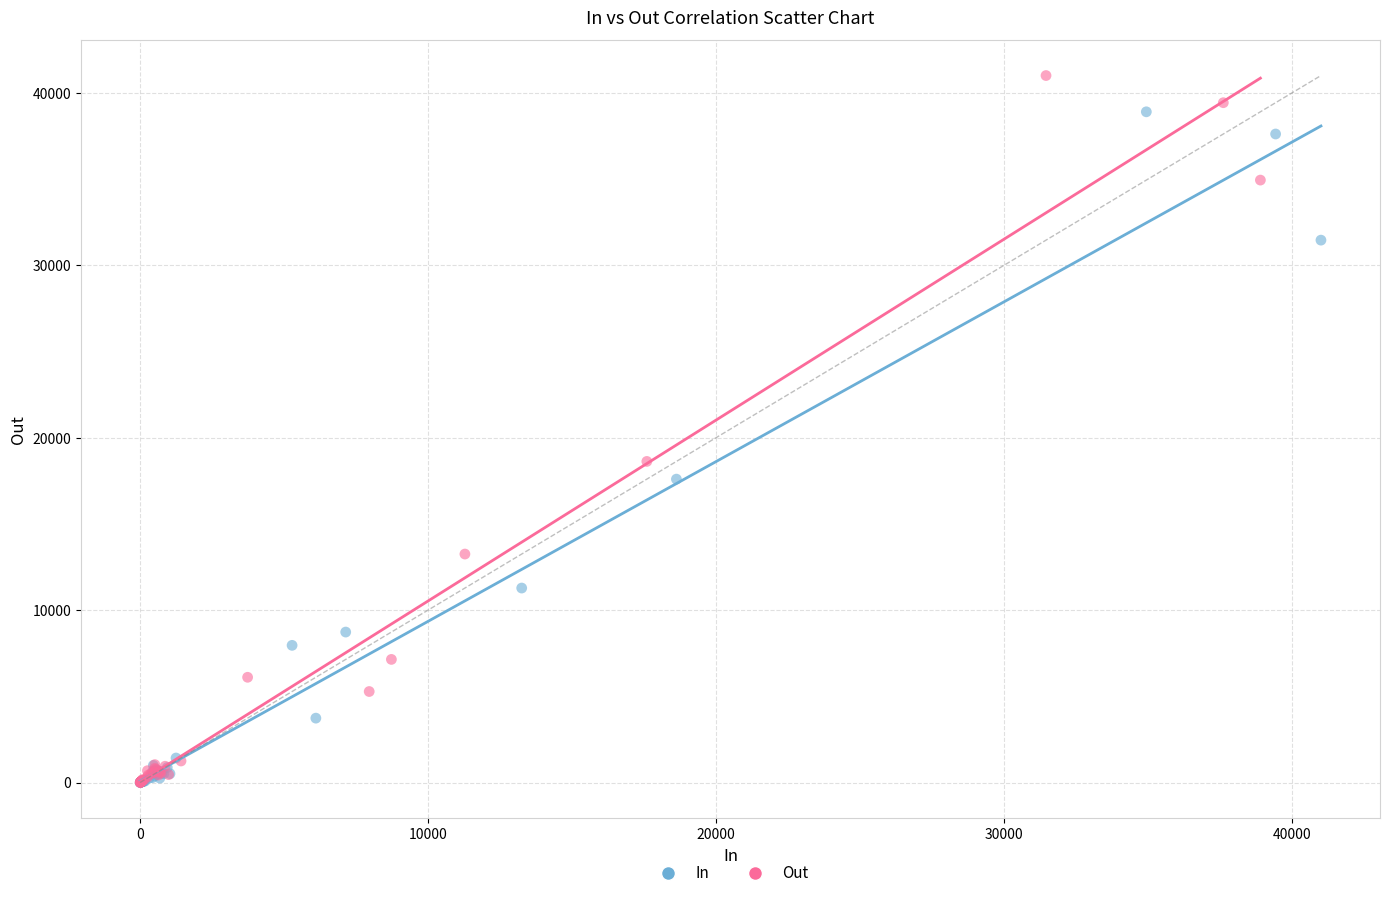

Which series has the widest spread of Y values?

Out